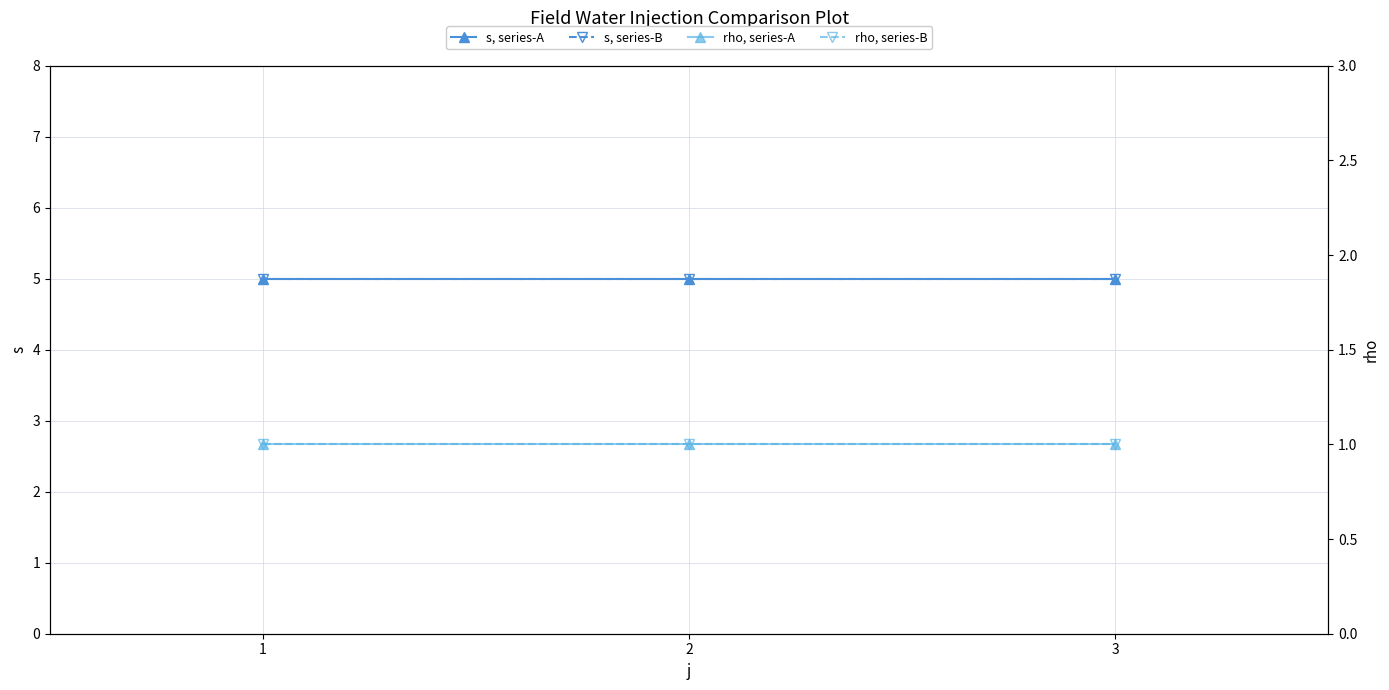

What is the minimum value shown in the chart?

1